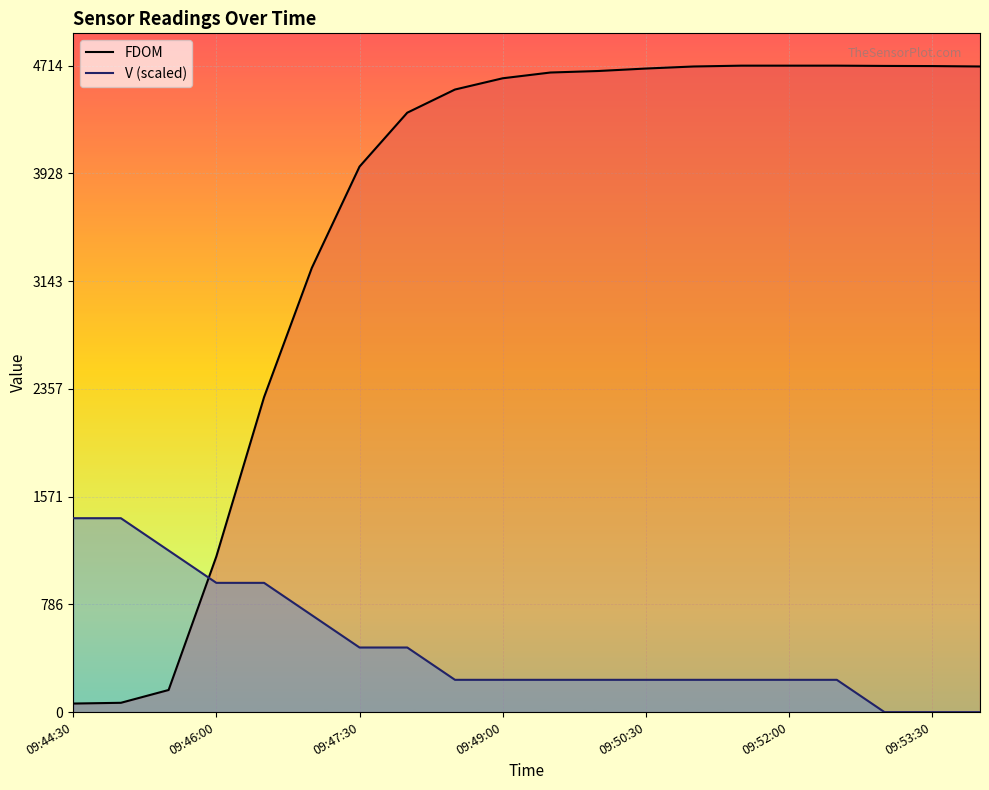

List the series in order of their overall mean, lowest first.

V (scaled), FDOM